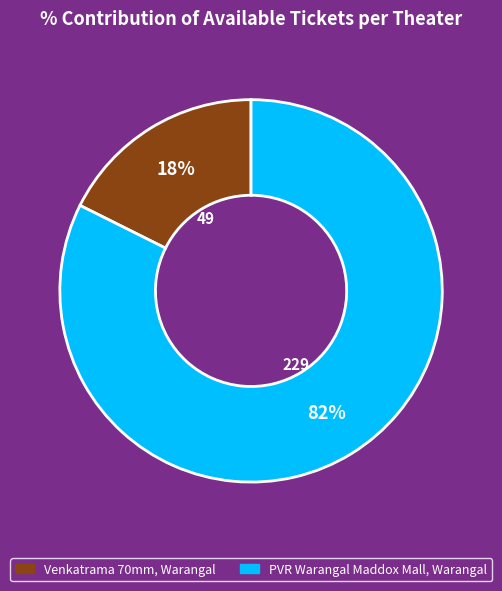

To the nearest percent, what percentage of the pie is PVR Warangal Maddox Mall, Warangal?

82%